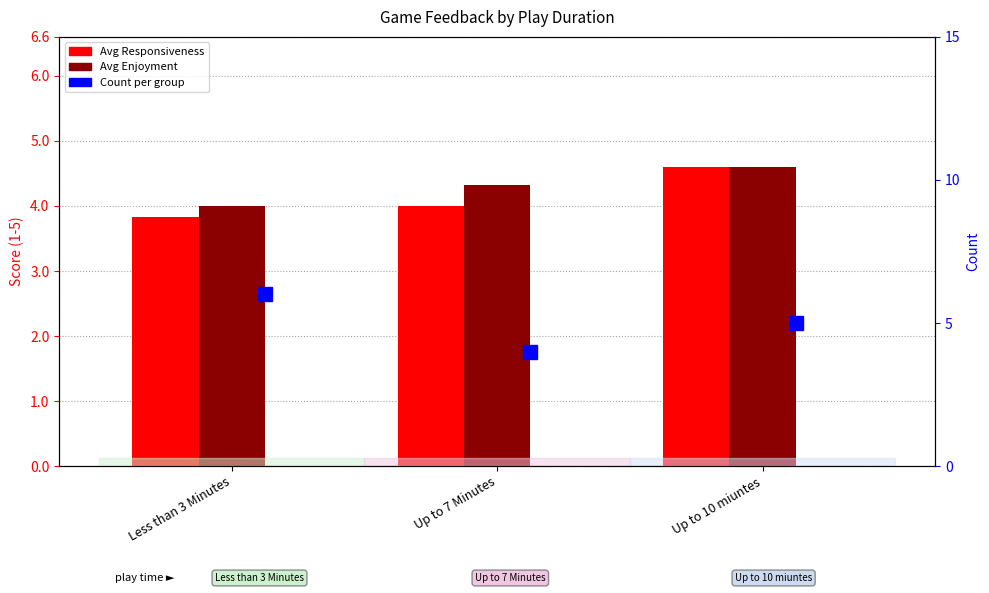

Between Less than 3 Minutes and Up to 7 Minutes, which is larger?

Up to 7 Minutes